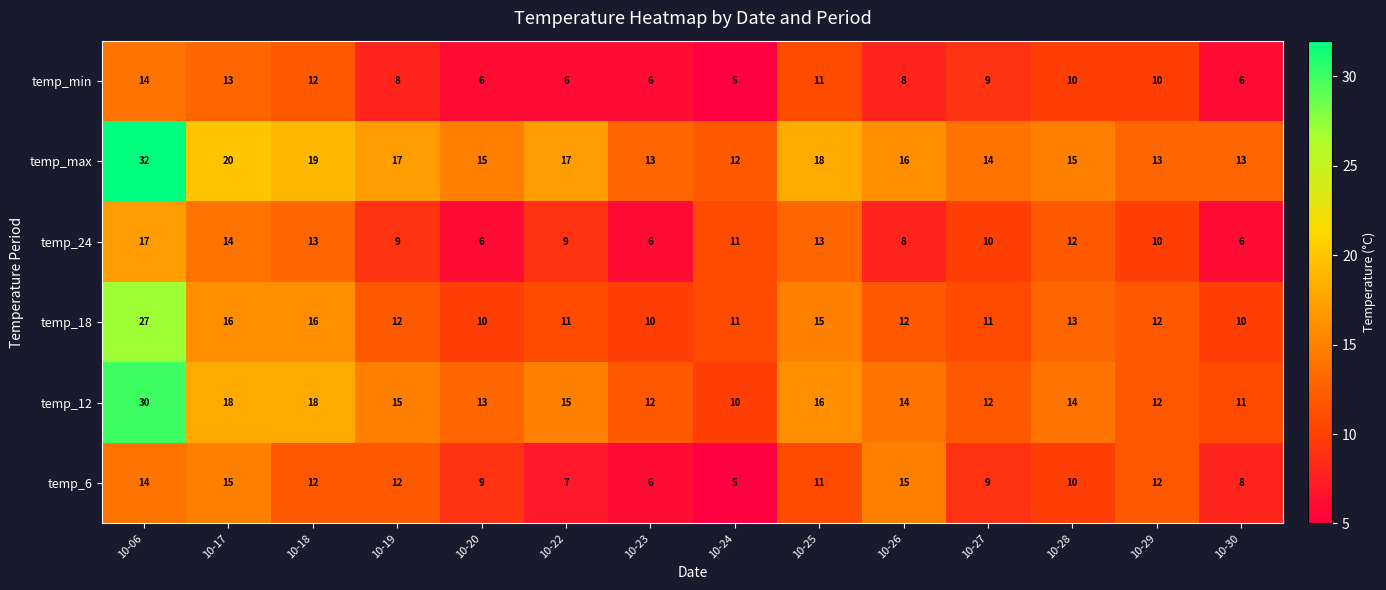

At which category is the sum across all series the highest?

10-06